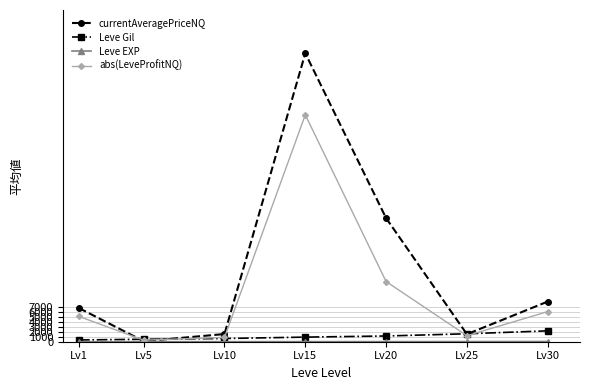

How many interior local valleys does the abs(LeveProfitNQ) series have?

2